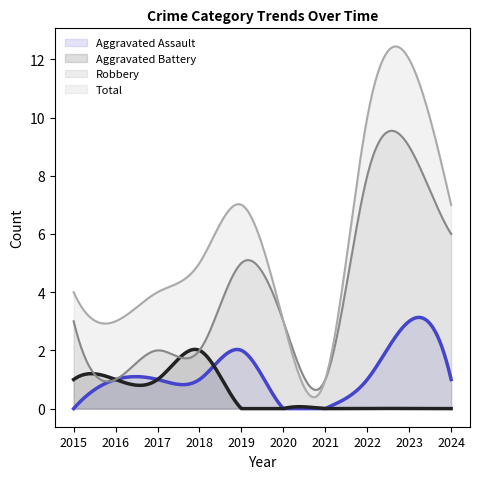

Rank the categories by Aggravated Assault value from lowest to highest.

2015, 2020, 2021, 2016, 2017, 2018, 2022, 2024, 2019, 2023